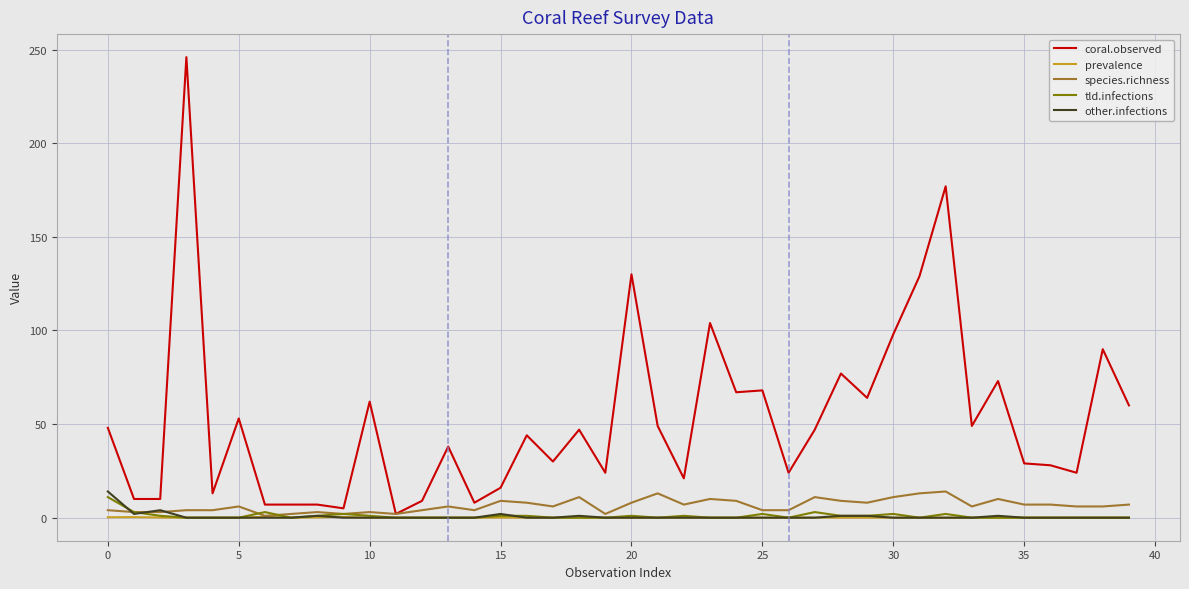

Which series has the largest total across all categories?

coral.observed